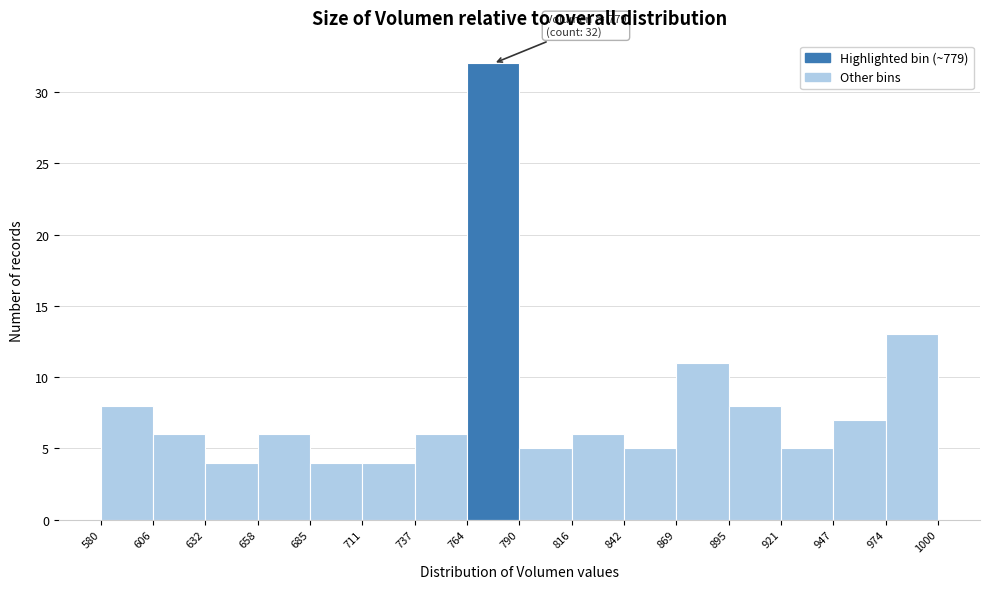

Over which range of the x-axis is the bar tallest?

764 to 790